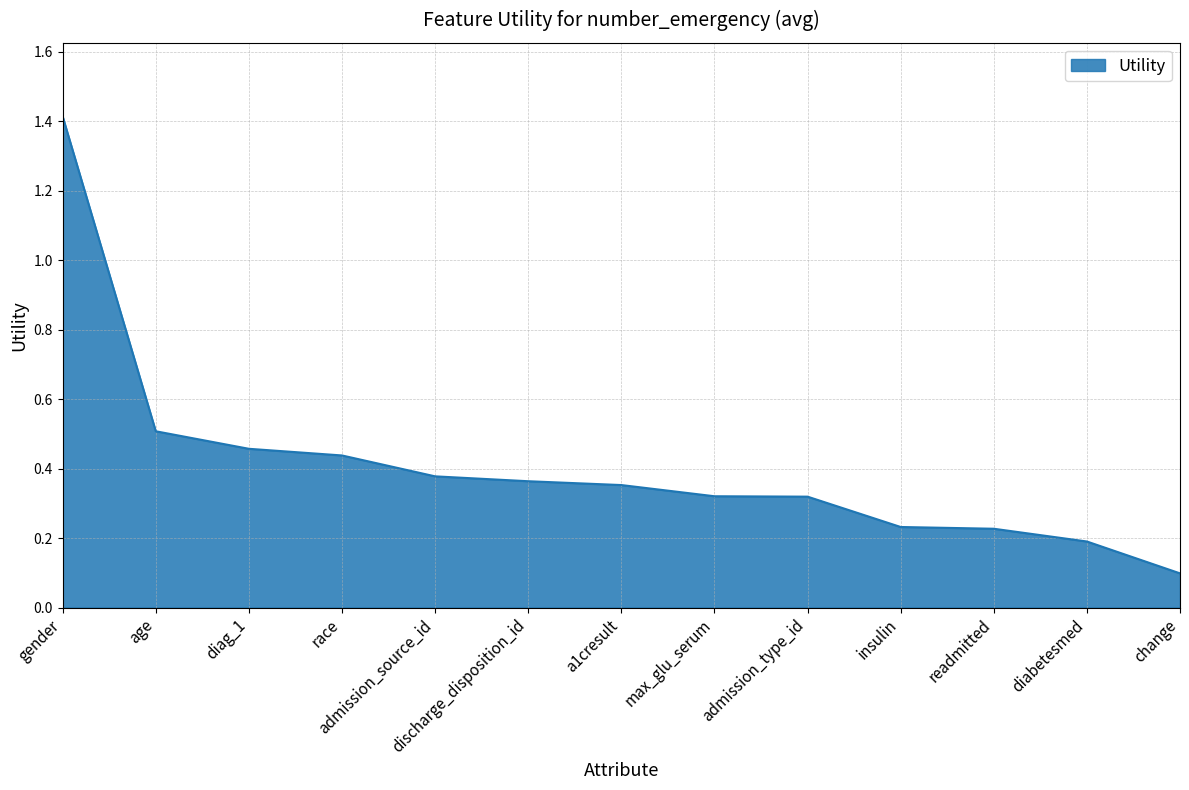

The value at discharge_disposition_id is 0.5. True or false?

False